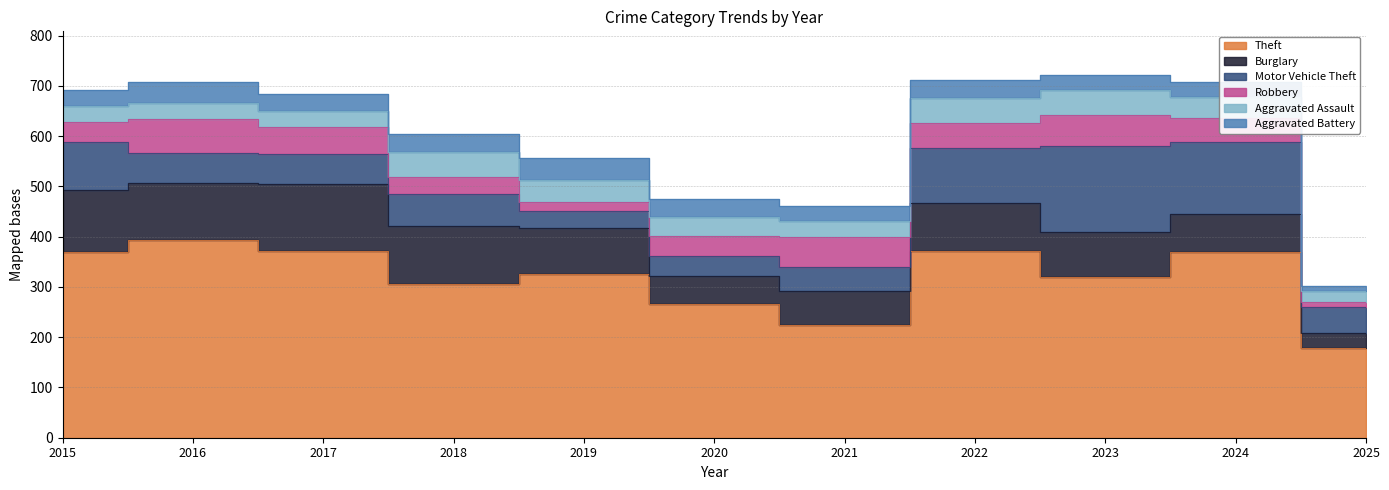

What is the difference between the maximum and minimum values in the Motor Vehicle Theft series?

136